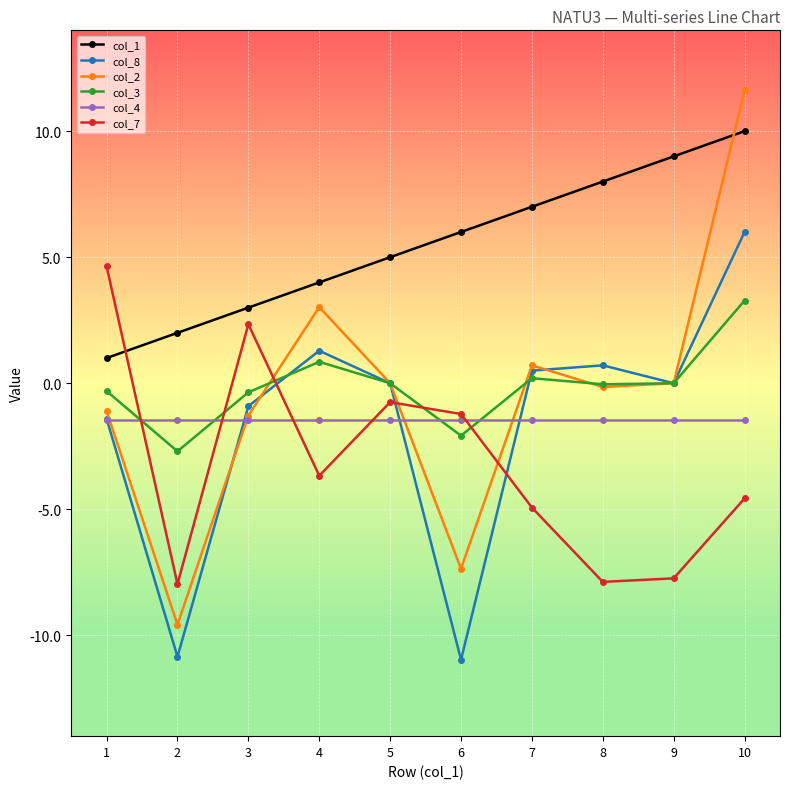

Does the chart display data point markers on the line(s)?

Yes